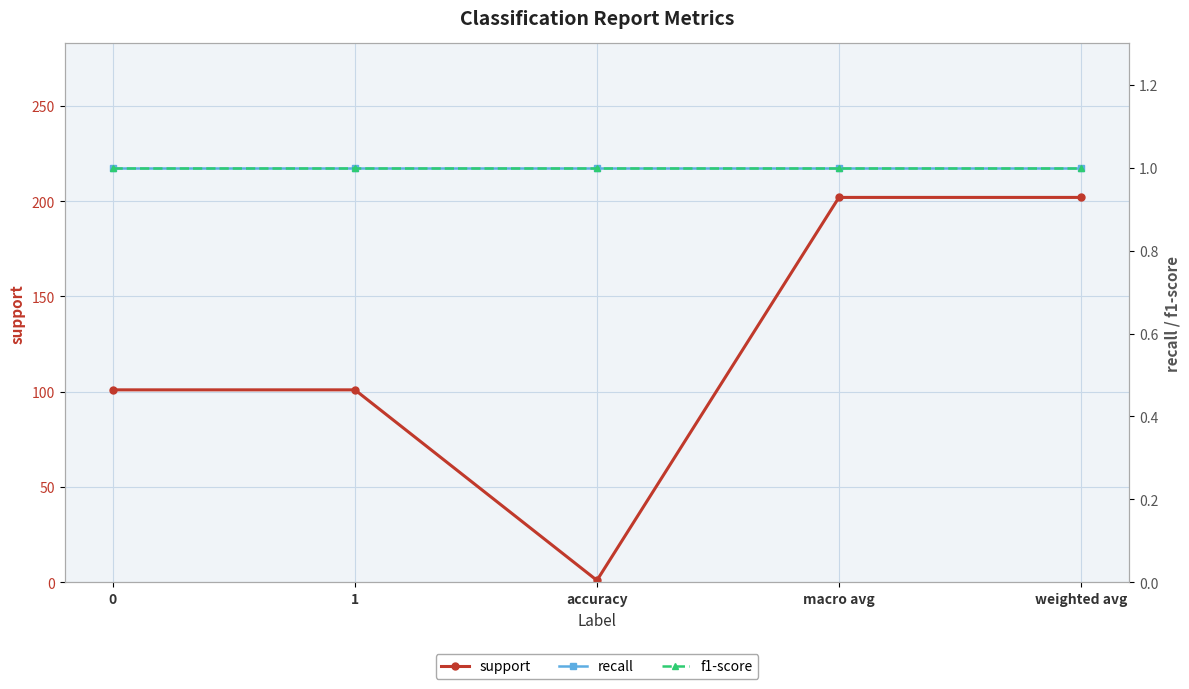

What is the average value of the support series?

121